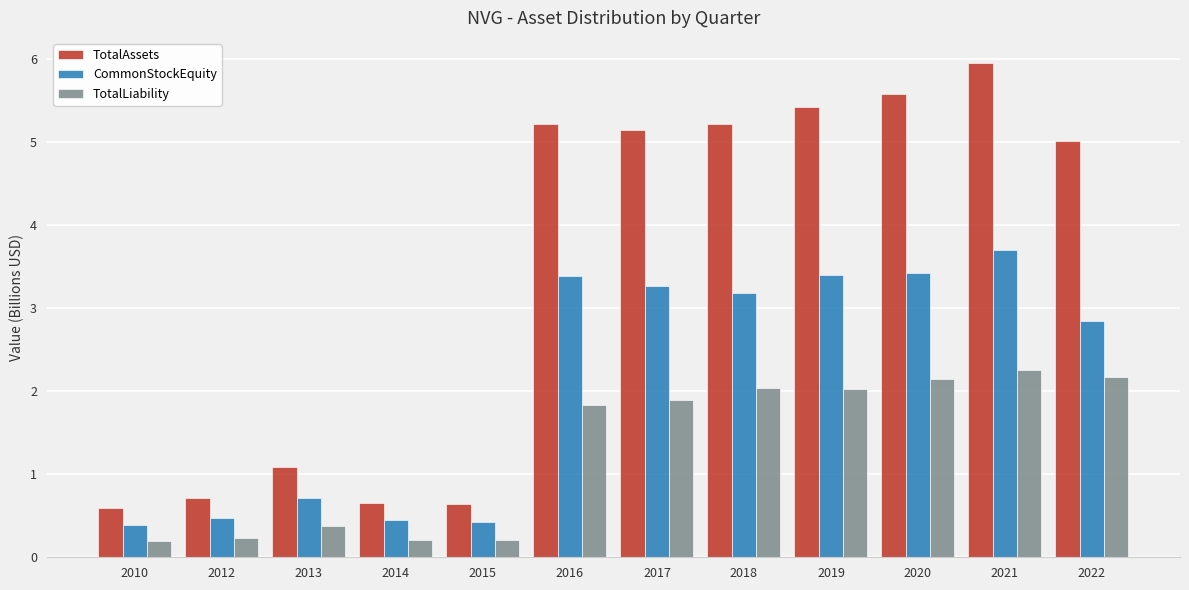

Which series has the largest range (max minus min)?

TotalAssets